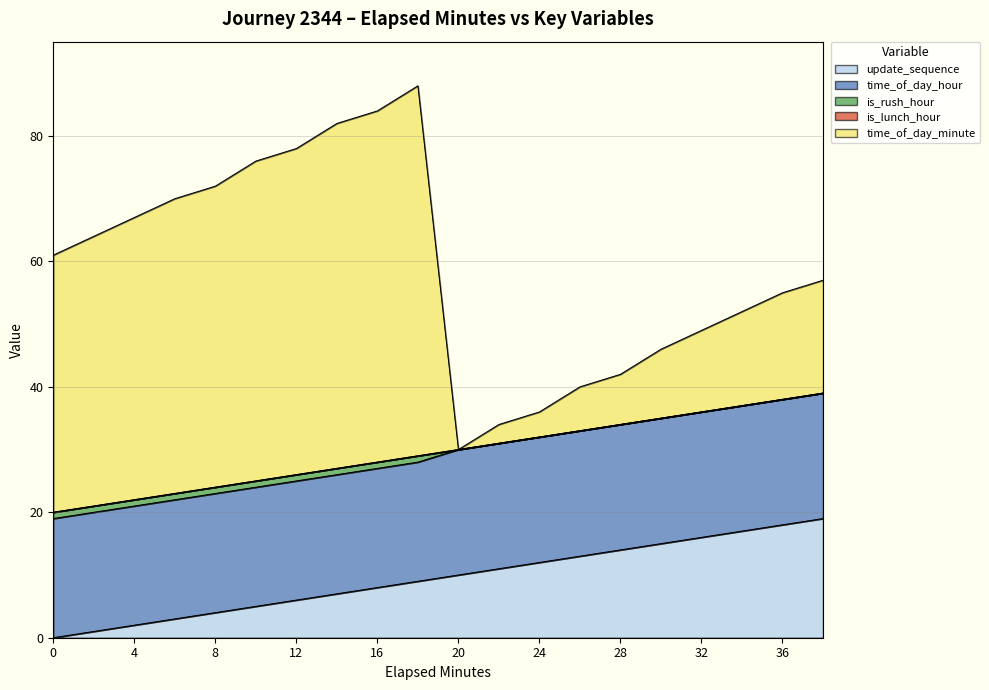

Which series has the largest range (max minus min)?

time_of_day_minute